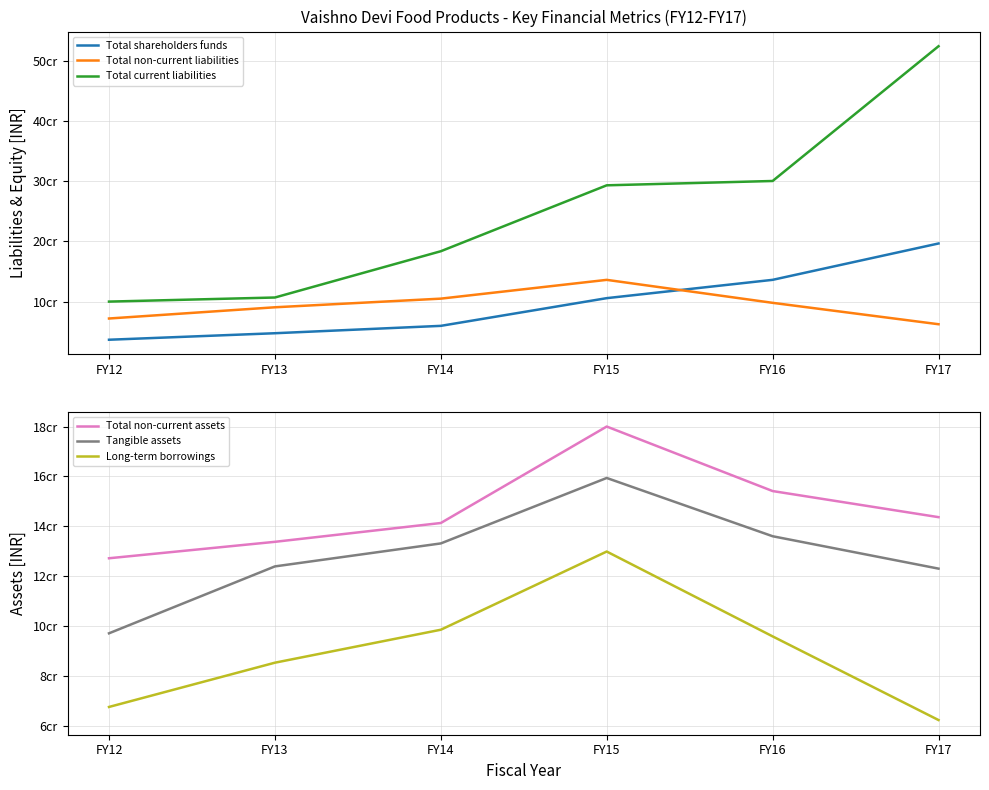

True or false: Tangible assets and Total non-current assets cross at least once.

False